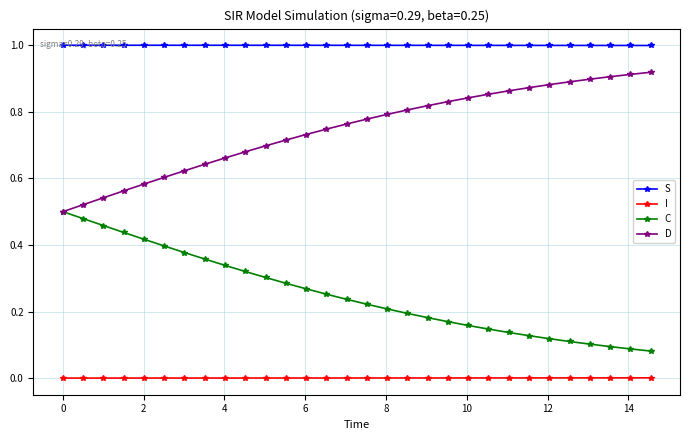

Rank the series by their average value, from lowest to highest.

I, C, D, S